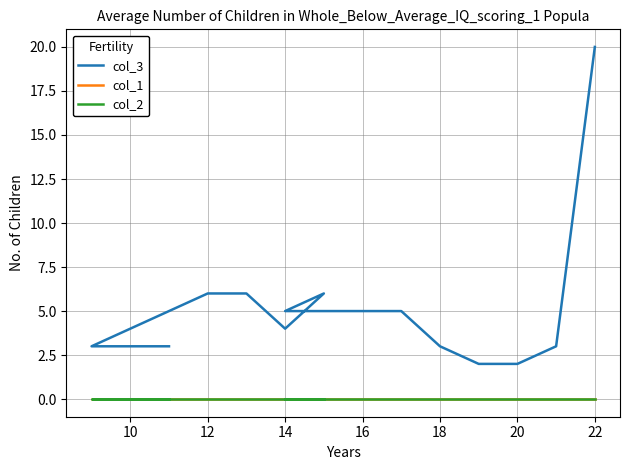

What is the sum of all col_3 values?

76